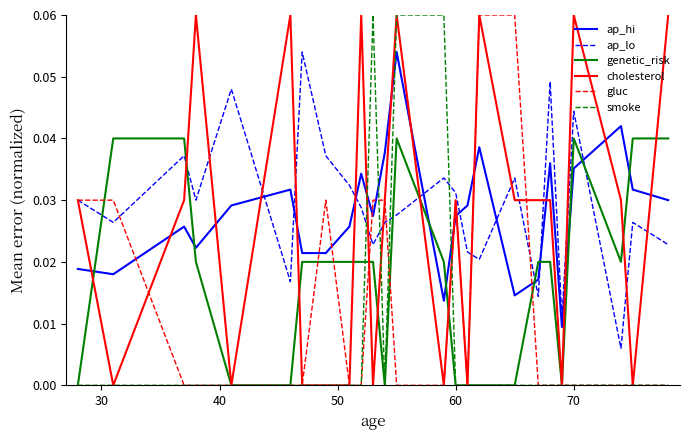

Which series ends up on top after the final intersection of ap_hi and genetic_risk?

genetic_risk